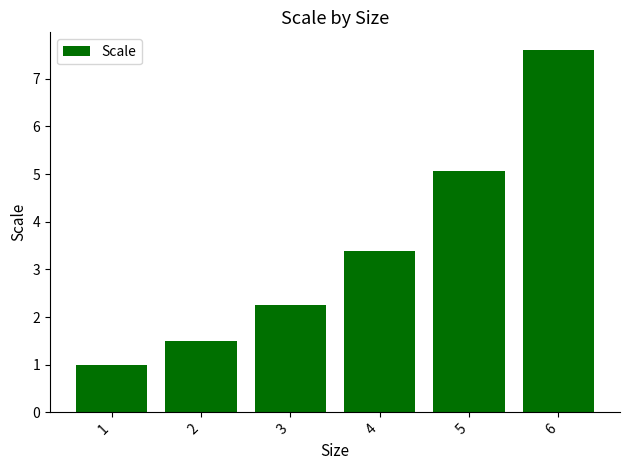

What is the value of the 5th bar from the left?

5.1